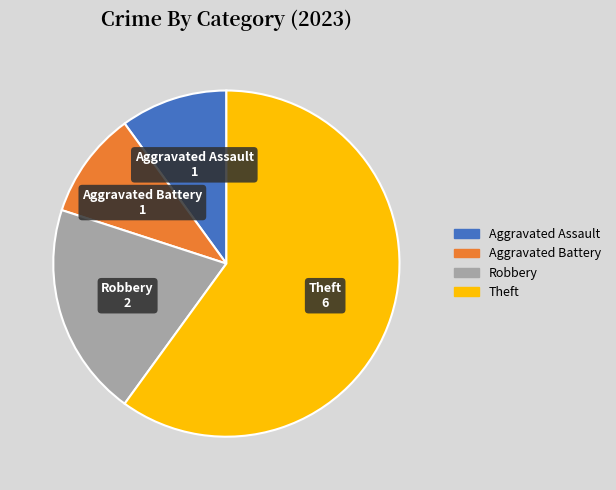

Which has a higher value, Aggravated Battery or Theft?

Theft